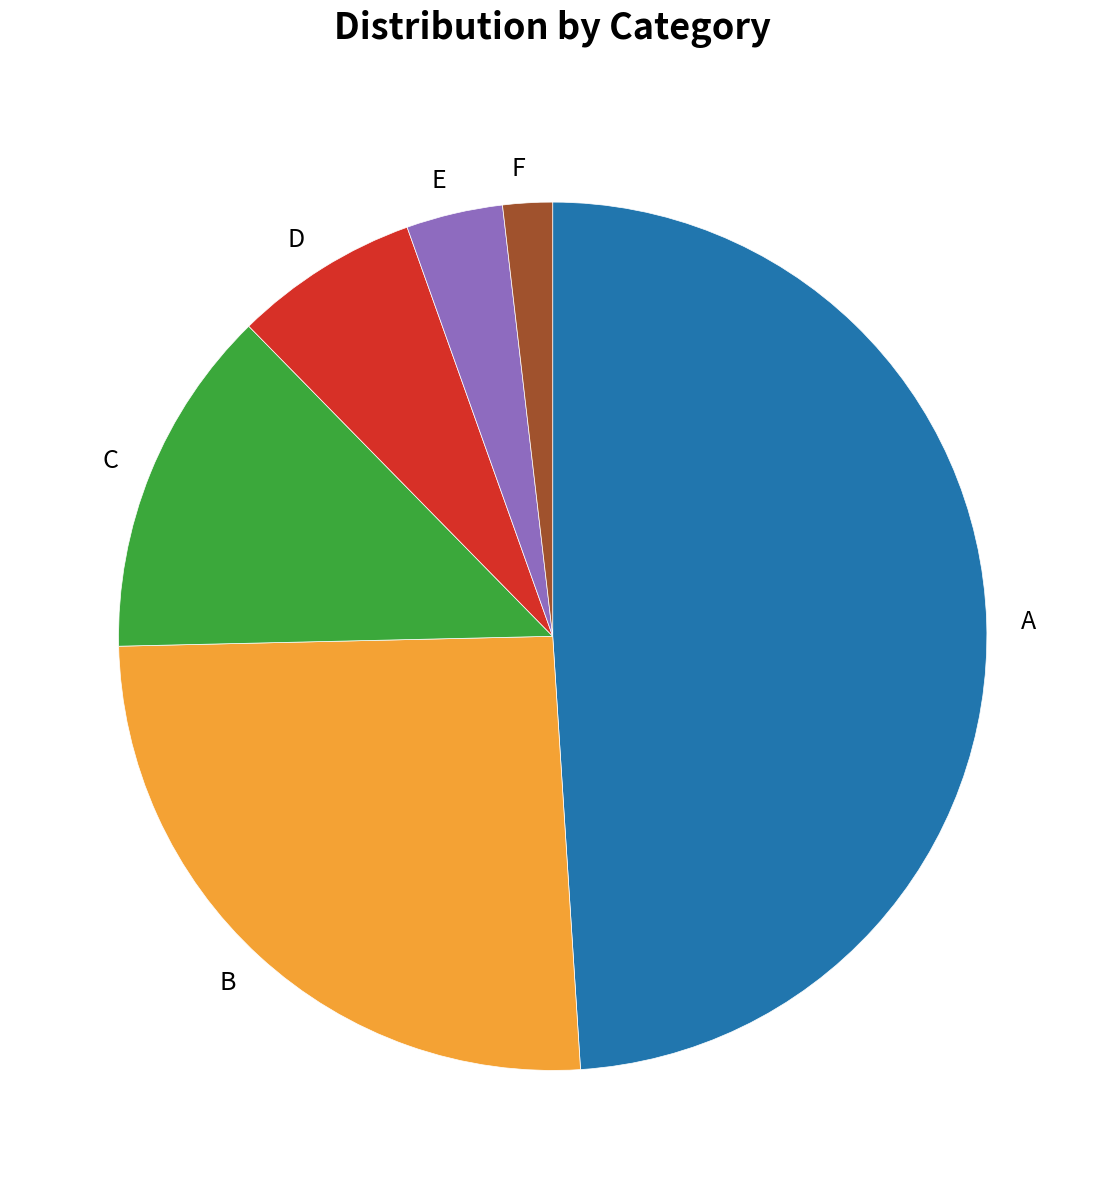

Do C and E together represent more than half of the pie?

No